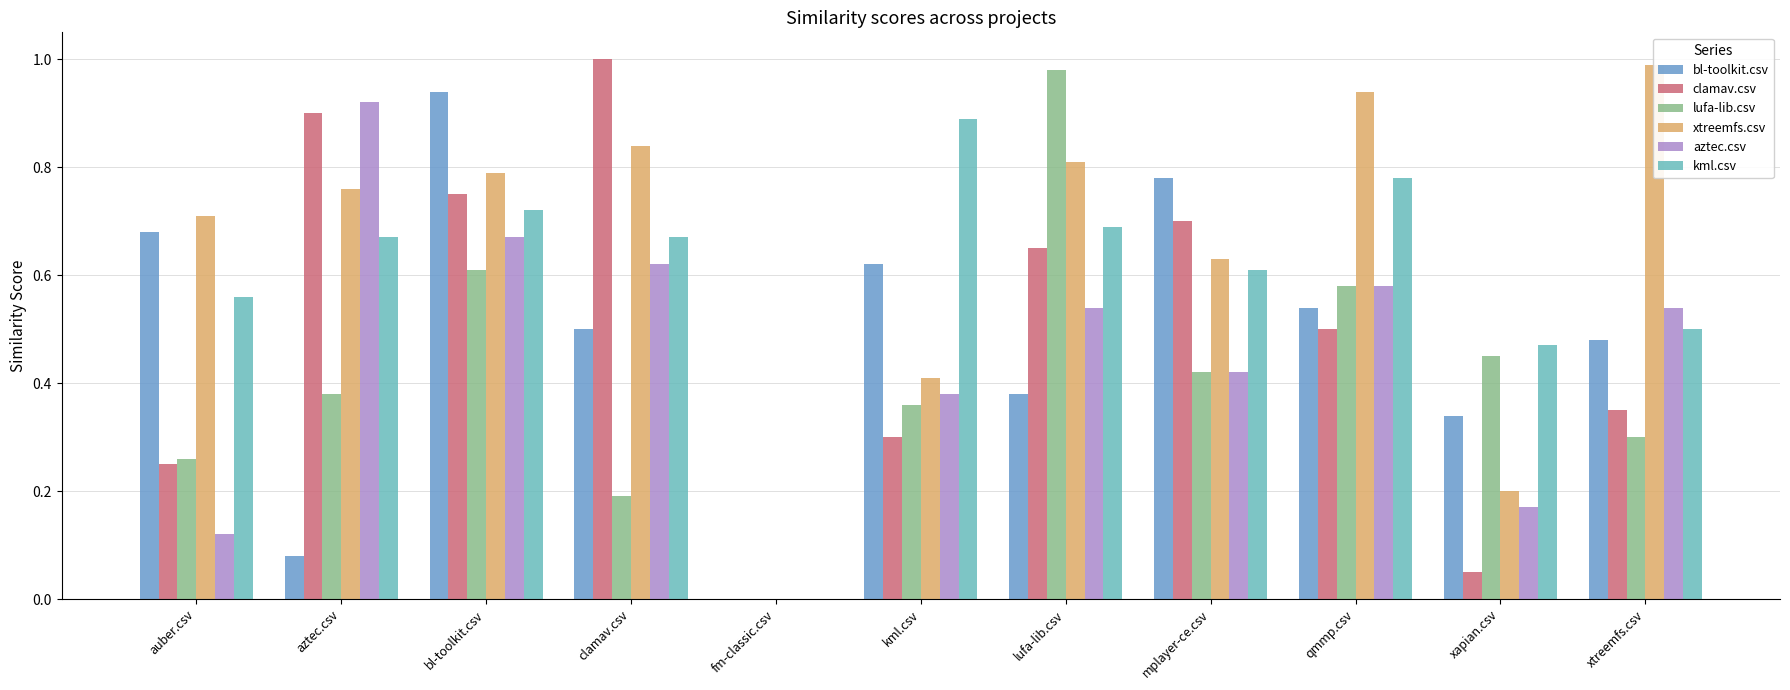

Which series has the largest total across all categories?

xtreemfs.csv